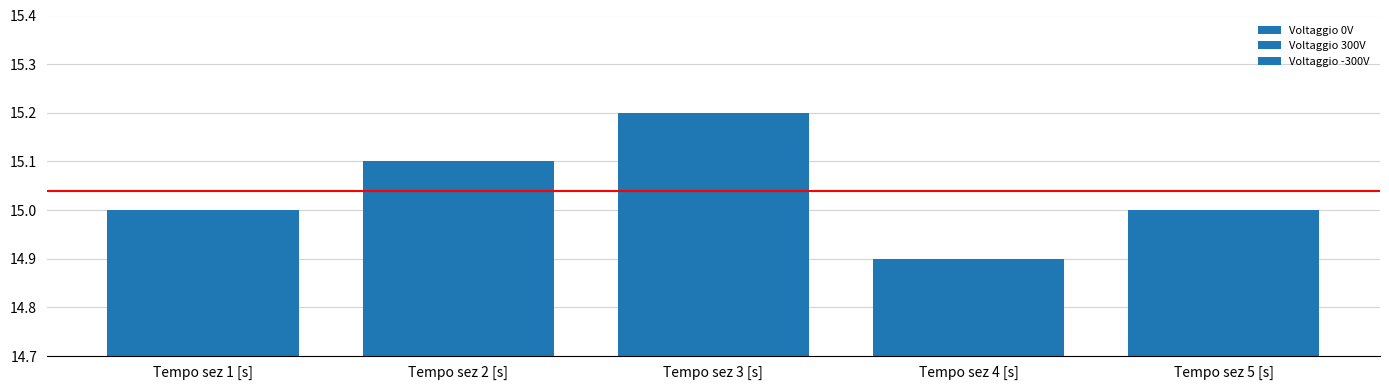

Which series has the largest range (max minus min)?

Voltaggio 0V